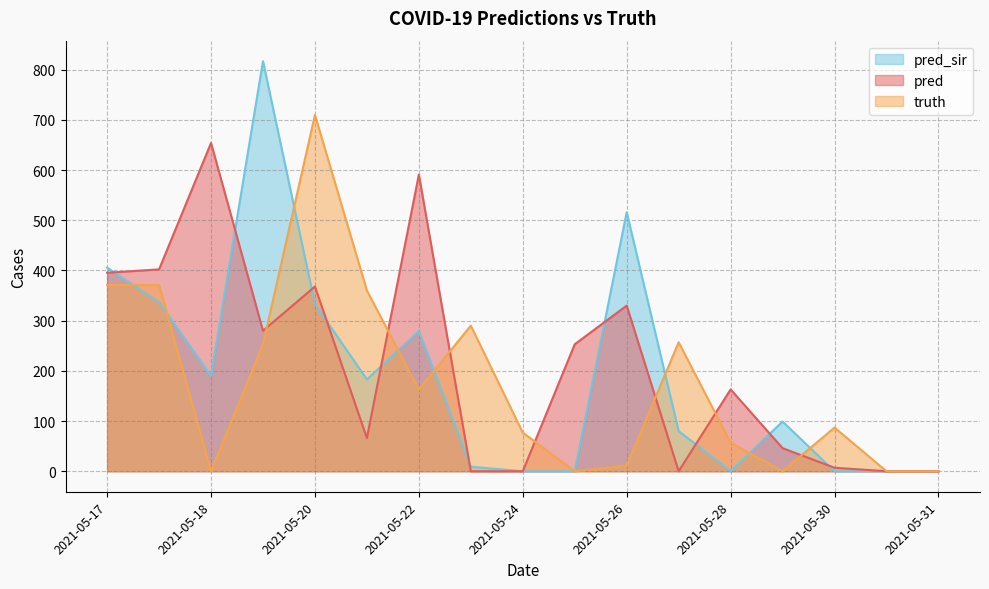

Where is the first local maximum for pred_sir?

2021-05-19